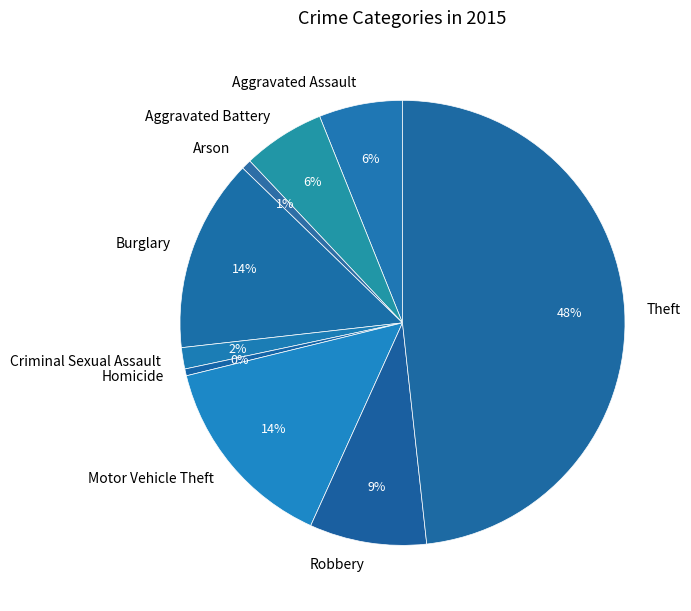

Is there a majority slice in this chart?

No